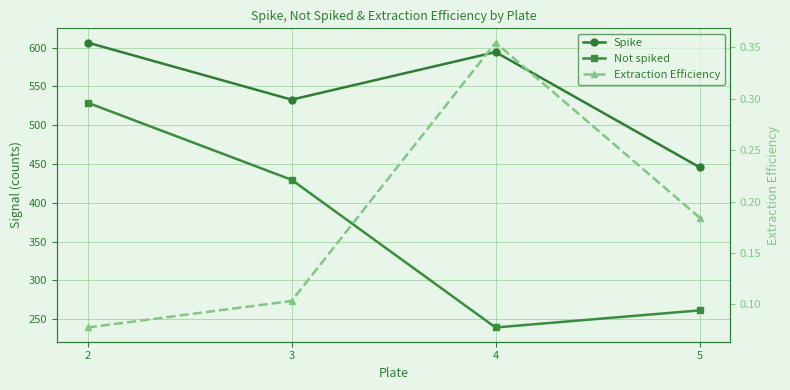

True or false: Not spiked and Extraction Efficiency intersect in this chart.

False